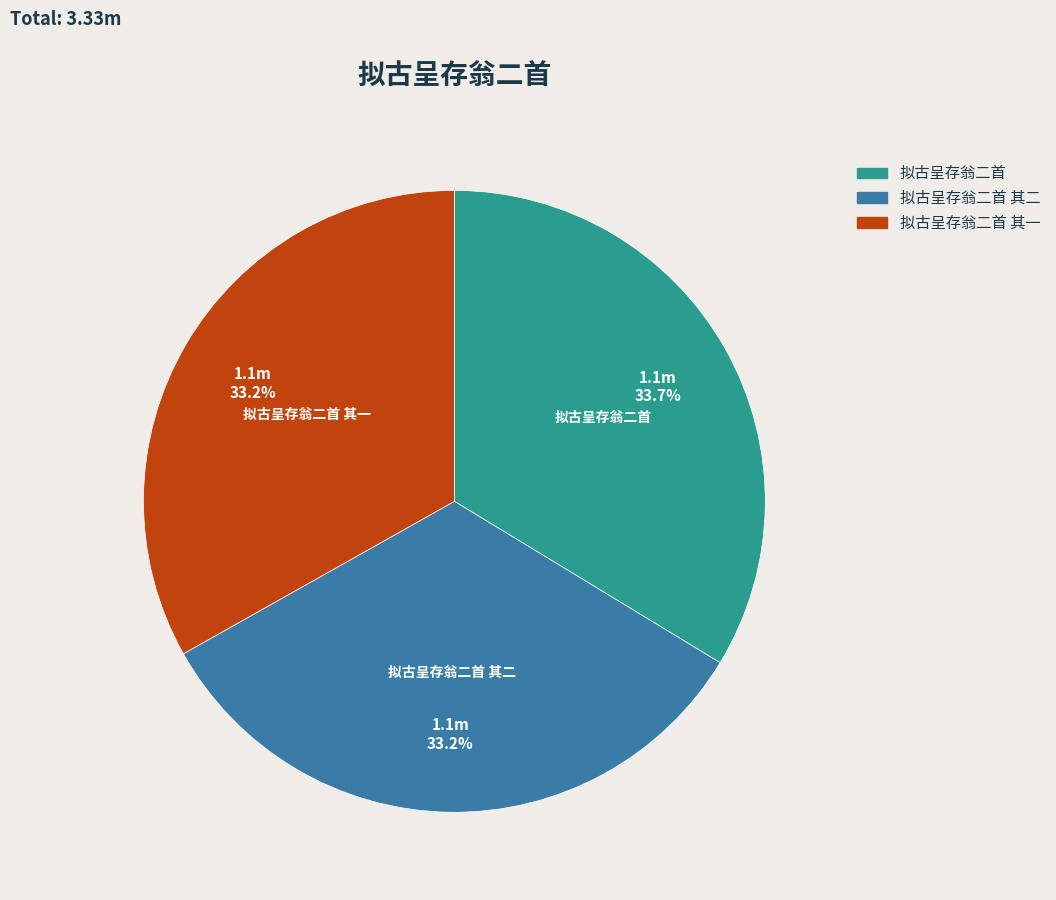

To the nearest percent, what is the combined percentage of 拟古呈存翁二首 其一 and 拟古呈存翁二首 其二?

66%